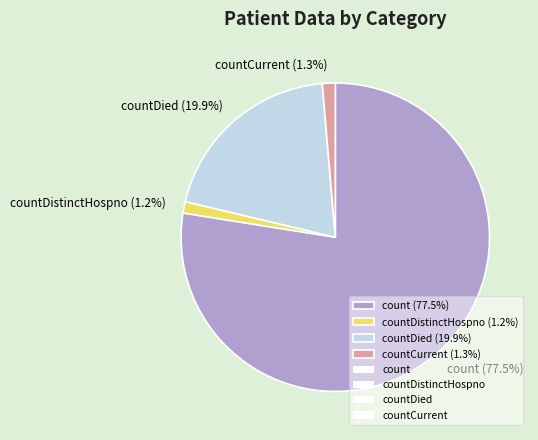

What is the largest slice in the pie chart?

count (77.5%)